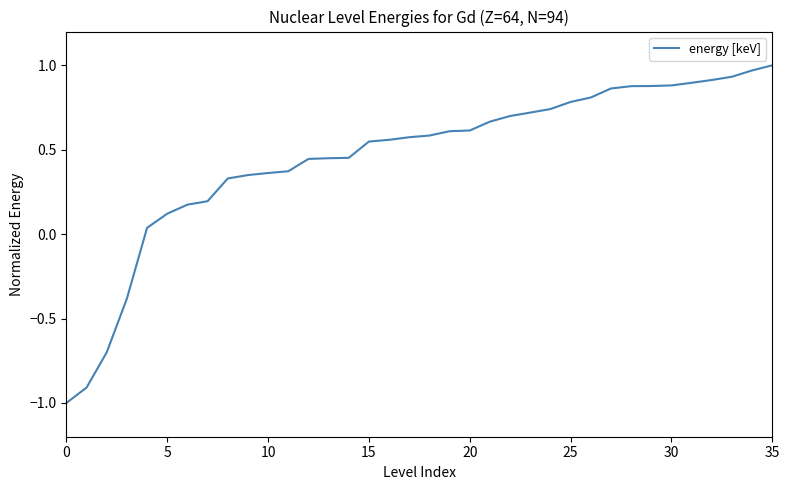

What is the difference between the maximum and second lowest values?

1.9